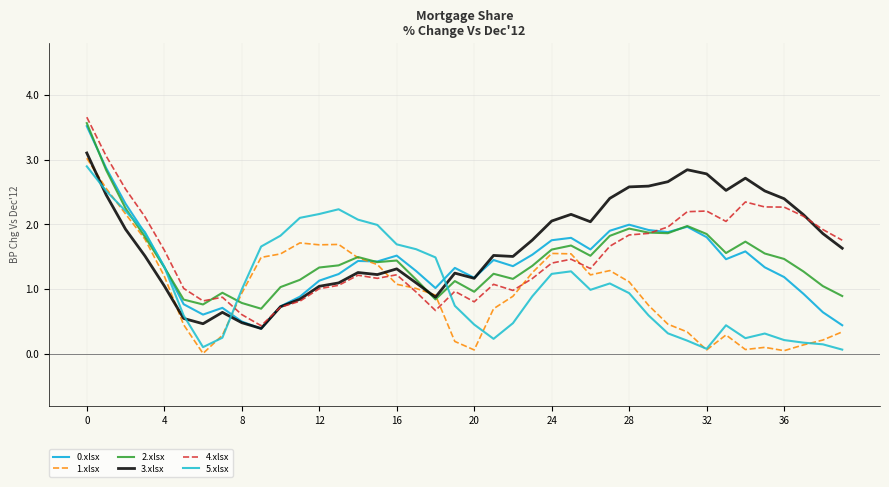

Does the chart display data point markers on the line(s)?

No